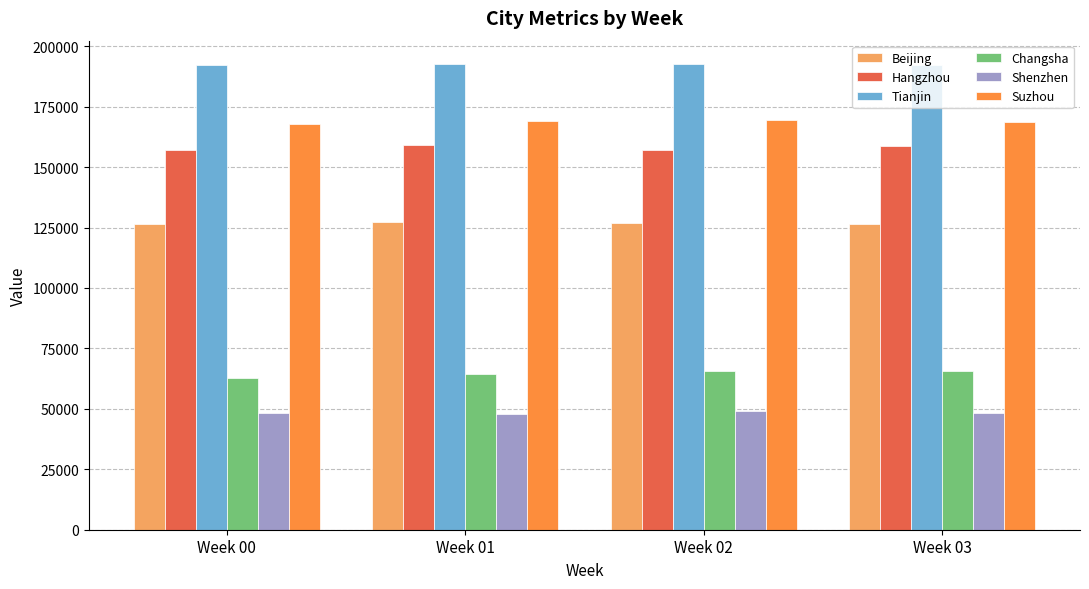

What is the approximate value of Shenzhen at Week 02?

48982.3